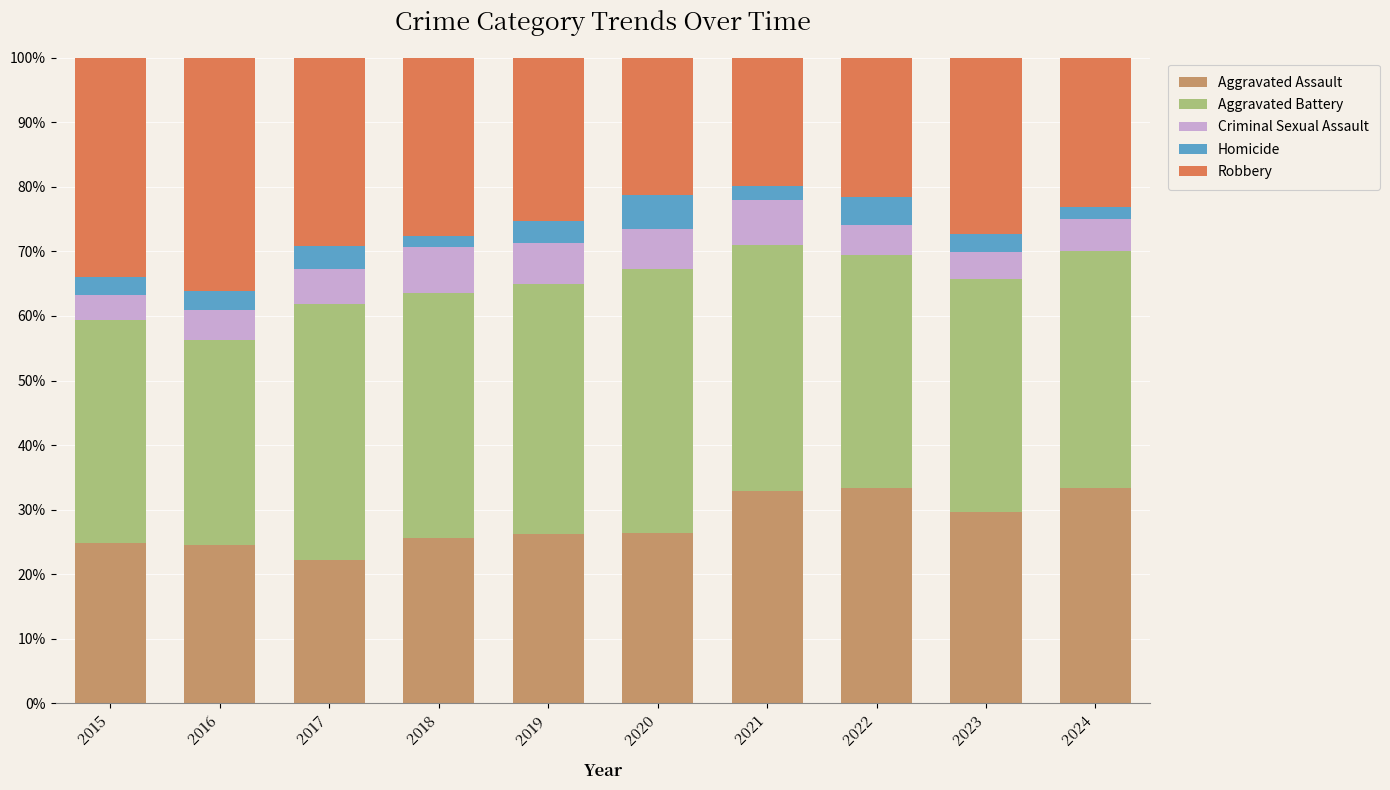

The Aggravated Assault series shows 30.6 at 2017. True or false?

False